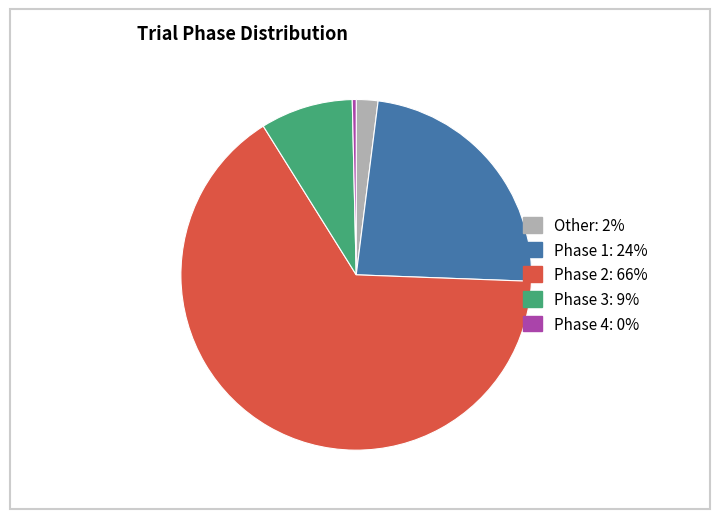

True or false: Phase 3 accounts for 9% of the total.

True